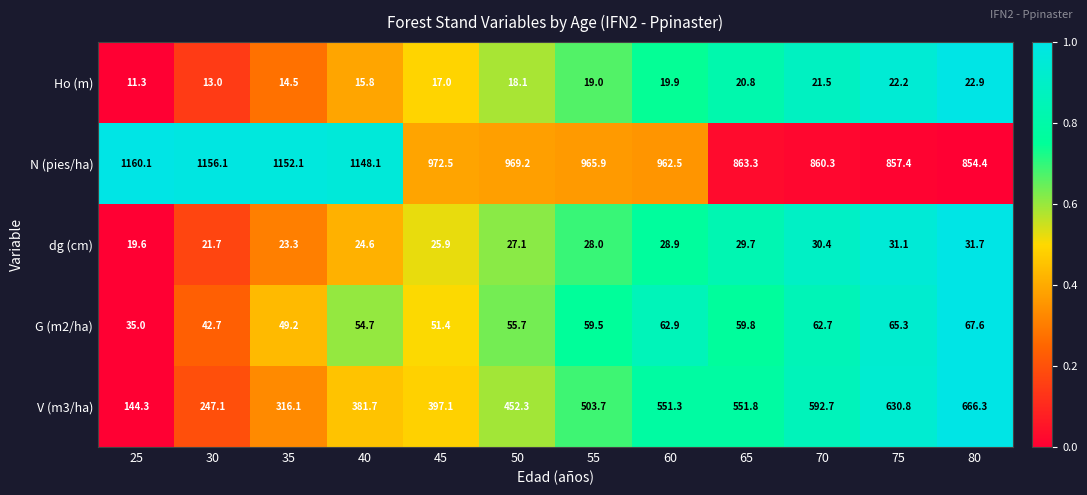

True or false: N (pies/ha) has a value of 1313.7 at 70.

False